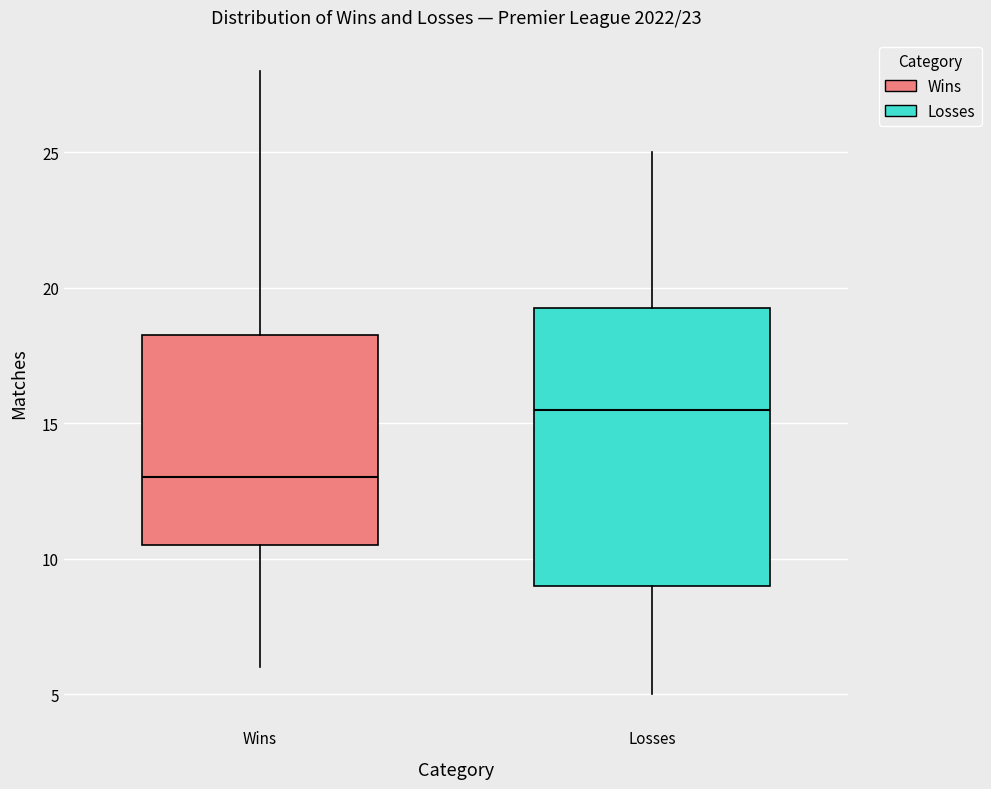

Where is the upper edge of the box for Wins on the y-axis? The values are not printed on the chart, so give them approximately, as read against the axis.

18.5